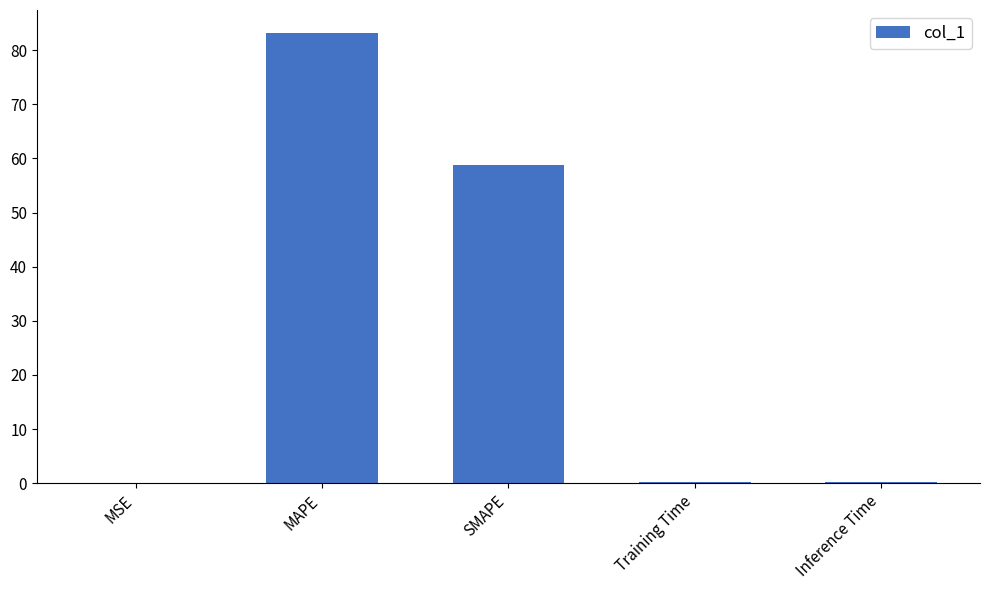

At which category does the chart reach its peak across all series?

MAPE